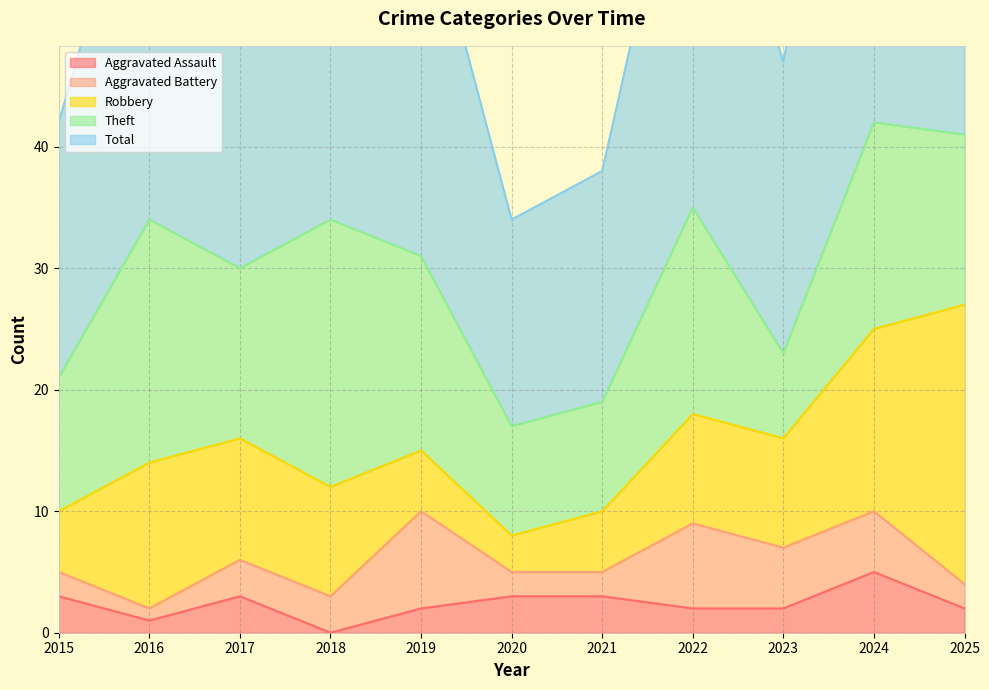

Reading right to left, list all the values displayed in this chart.

Aggravated Assault: 2	5	2	2	3	3	2	0	3	1	3
Aggravated Battery: 2	5	5	7	2	2	8	3	3	1	2
Robbery: 23	15	9	9	5	3	5	9	10	12	5
Theft: 14	17	7	17	9	9	16	22	14	20	11
Total: 42	42	24	36	19	17	31	34	30	34	21